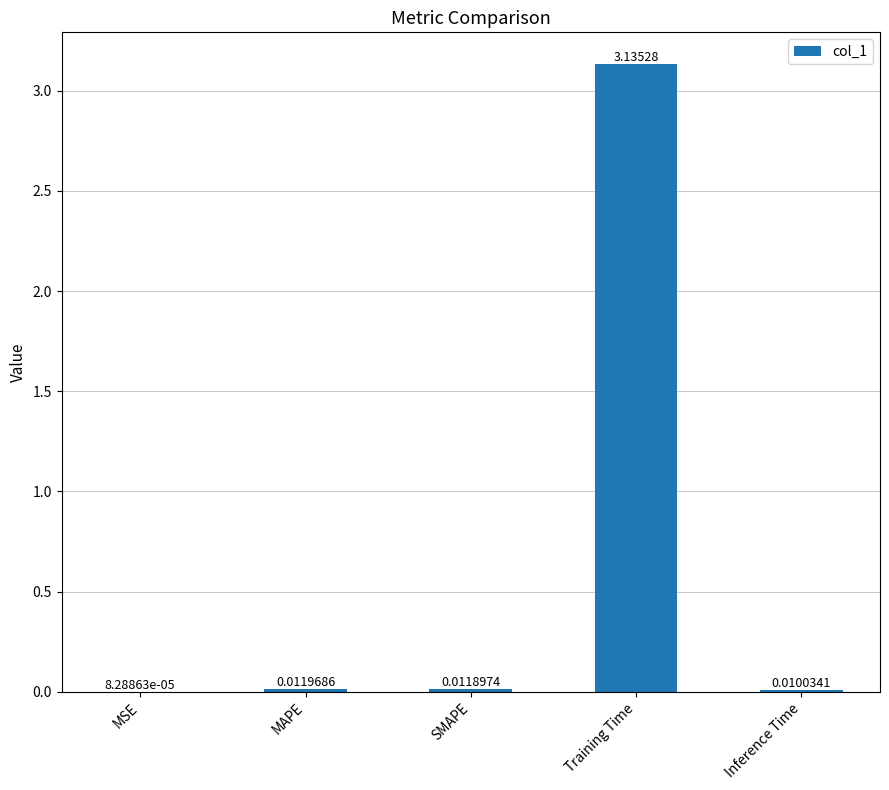

What is the change in value from SMAPE to Training Time?

+3.1